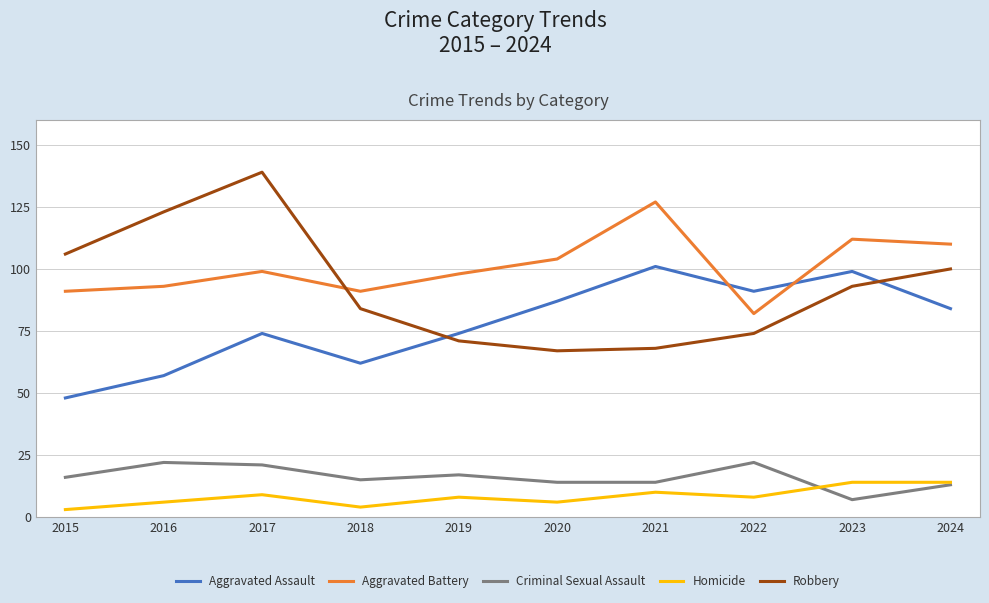

Is the value of Aggravated Battery at 2017 greater than the value of Robbery at 2023?

Yes